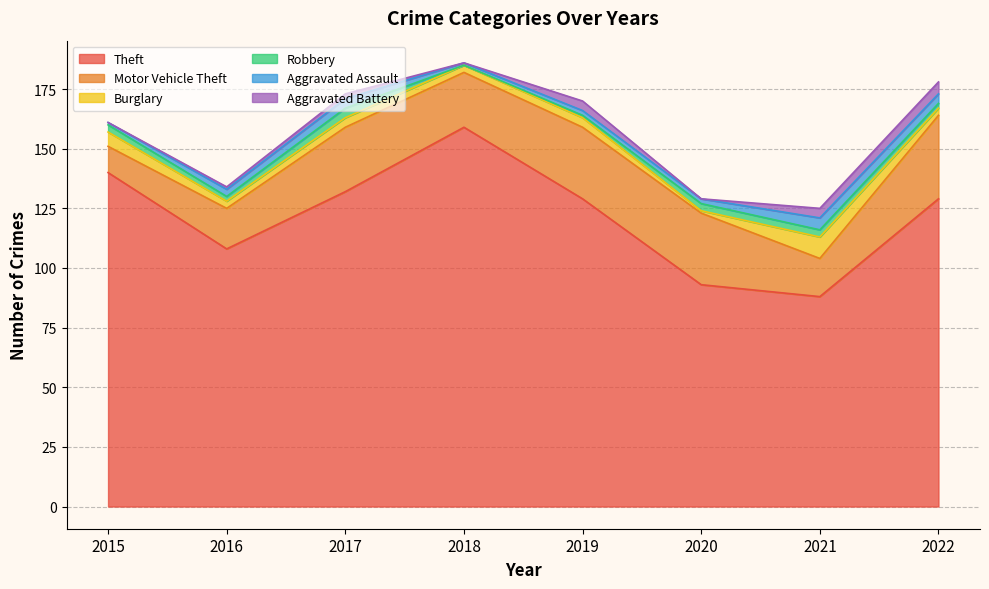

True or false: Theft has more than 0 points higher than both neighbors.

True